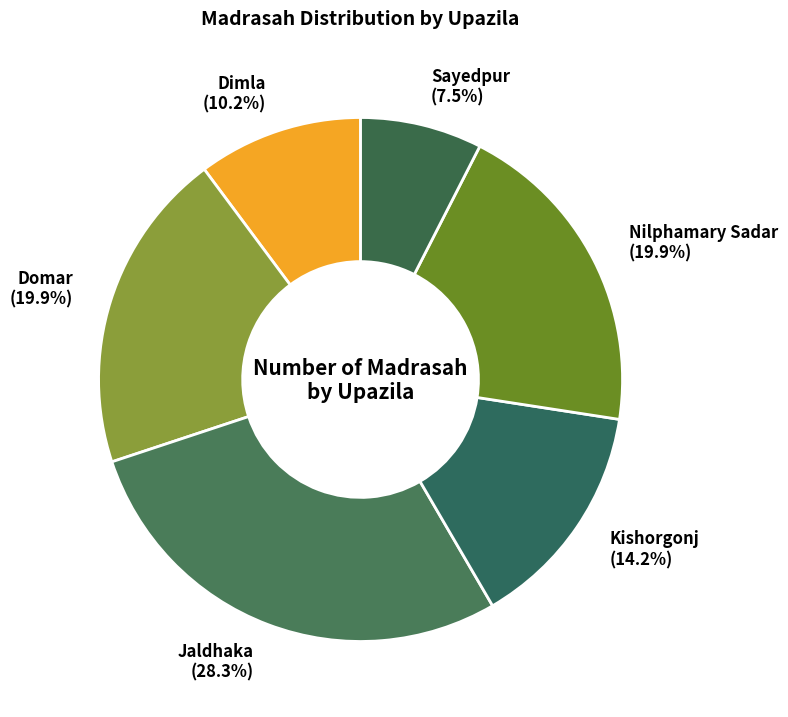

Is it true that Kishorgonj is 14% of the pie?

True